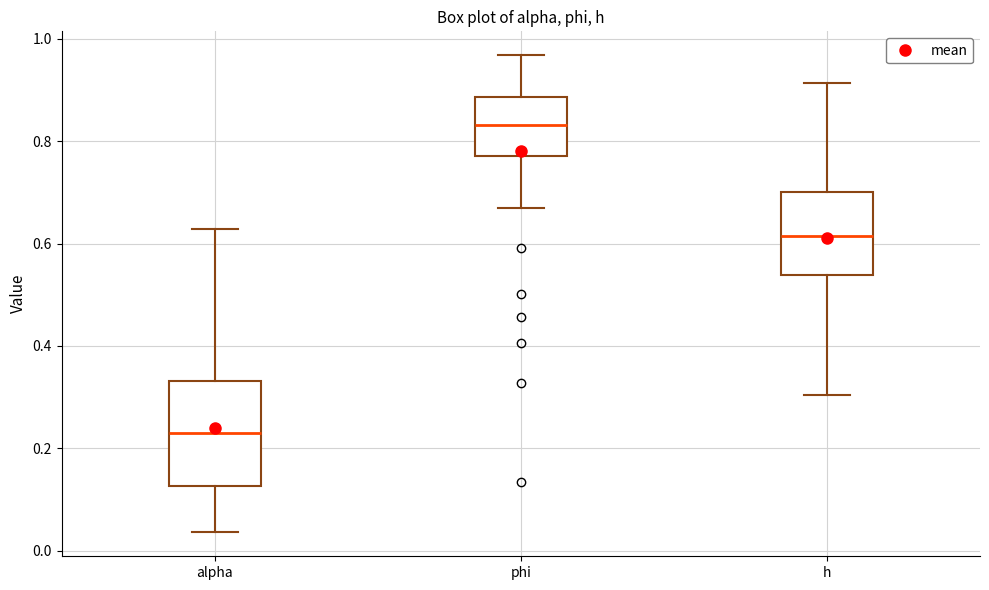

Which box is the tallest, from its lower edge to its upper edge?

alpha